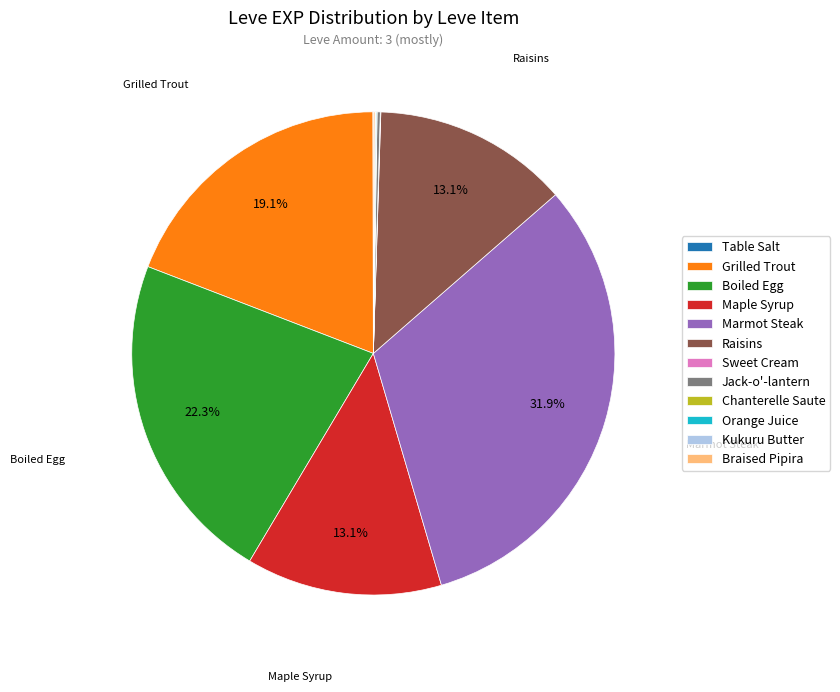

To the nearest percent, what is the difference between the largest and smallest slice percentages?

32%